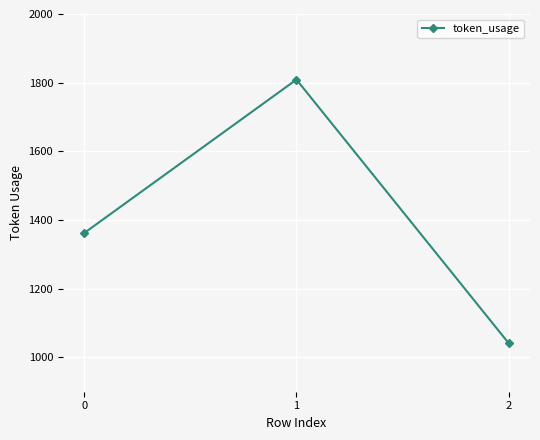

Reading left to right, transcribe all the data shown in this chart.

1362	1809	1041